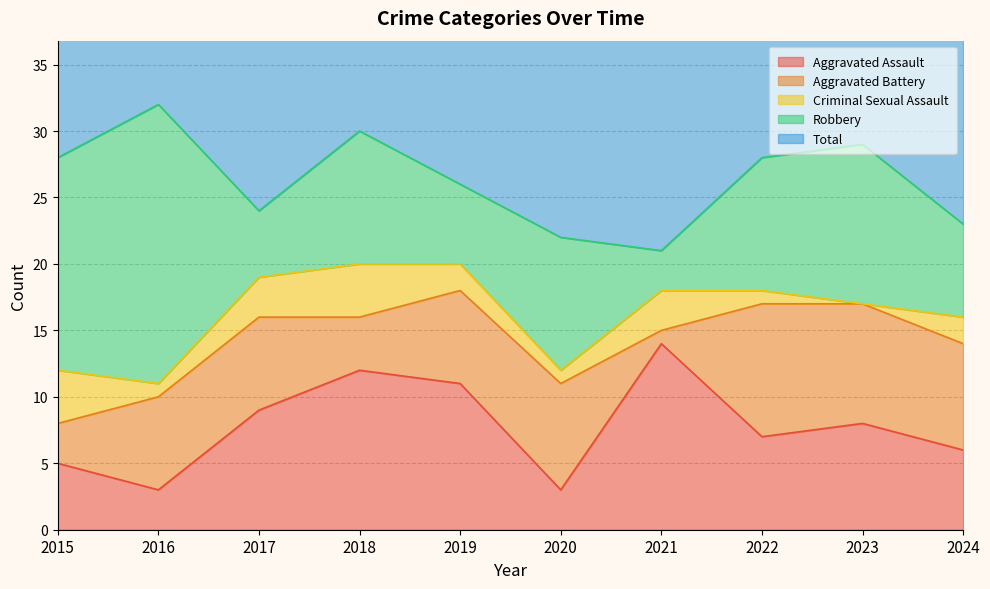

Where do Aggravated Battery and Robbery first cross each other?

2016 and 2017